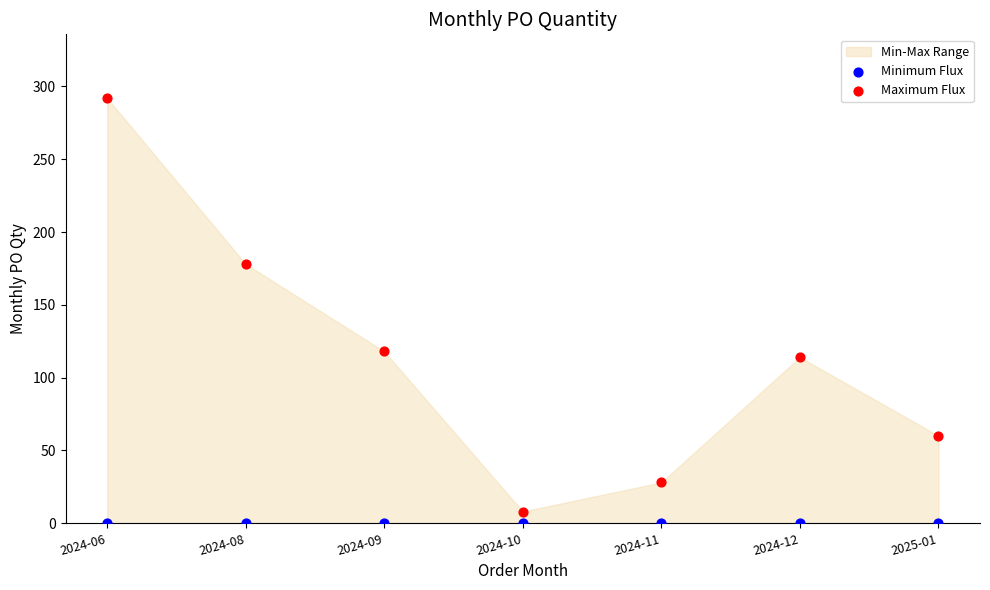

Across all series, what Y value is closest to 146?

118